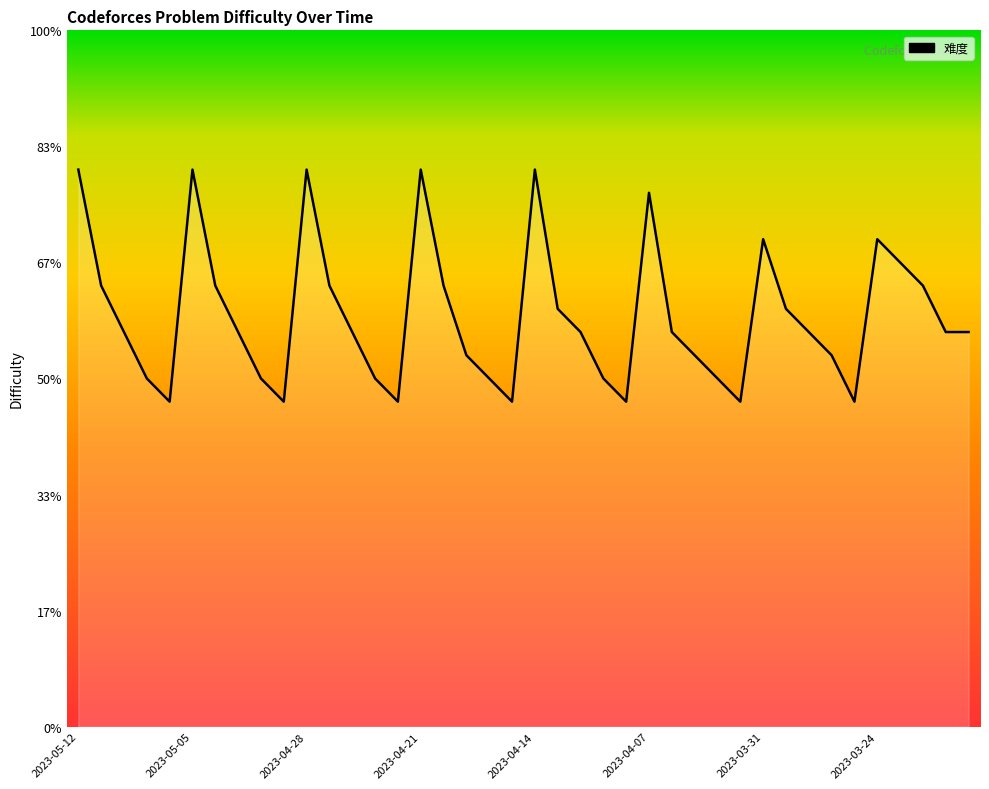

Is this an area chart (filled region under the line)?

Yes